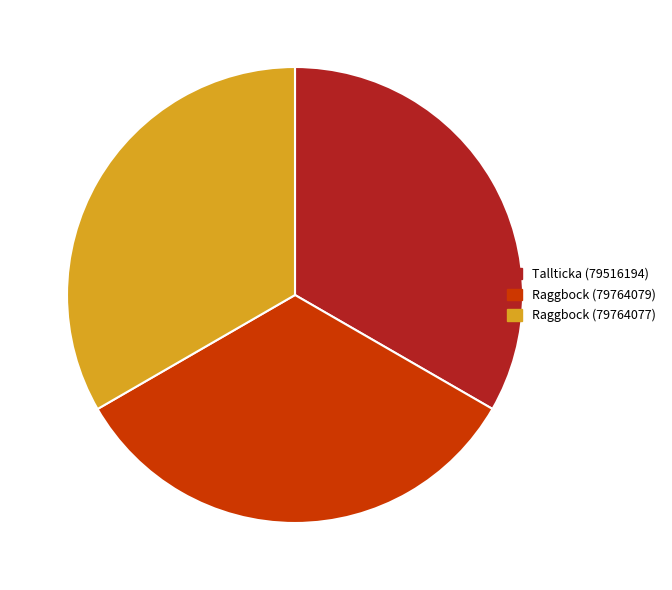

How many slices are in this pie chart?

3